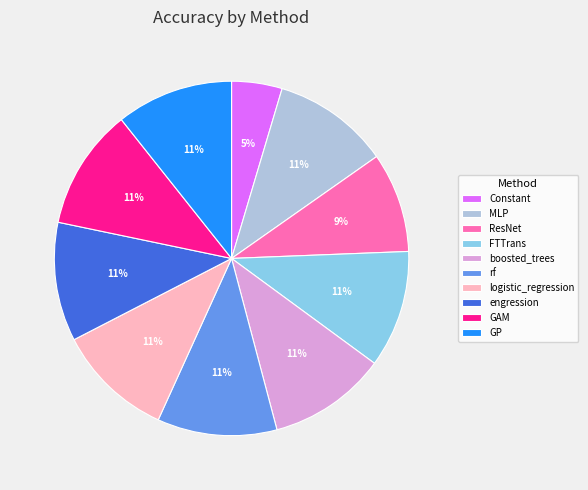

To the nearest percent, what is the combined percentage of rf and MLP?

22%